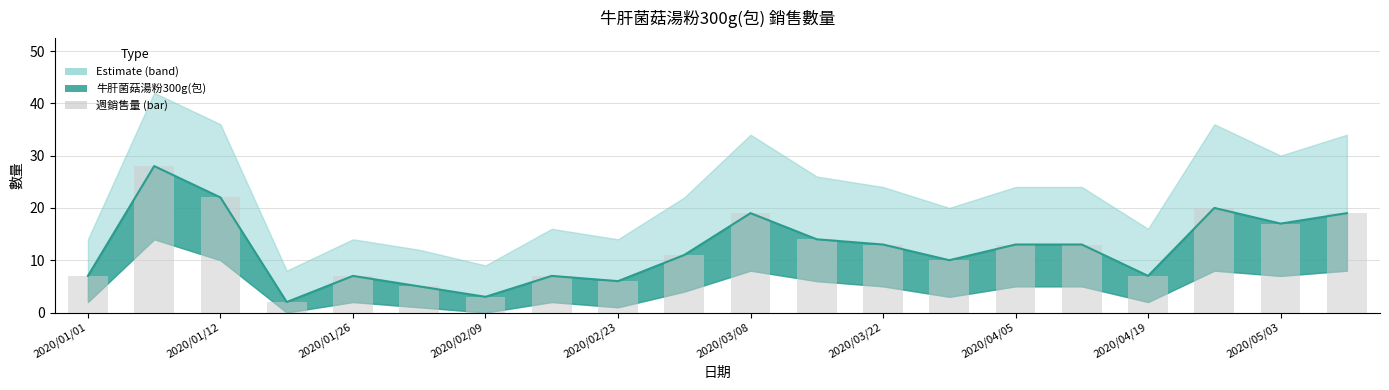

What is the ratio of the value at 2020/04/19 to the value at 2020/03/22?

0.5